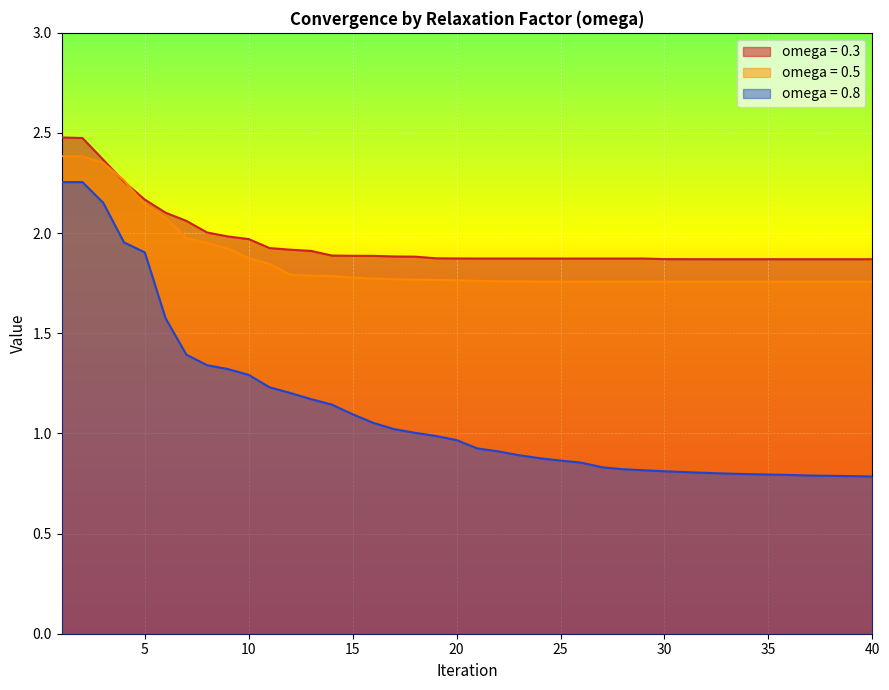

Does the chart display data point markers on the line(s)?

No